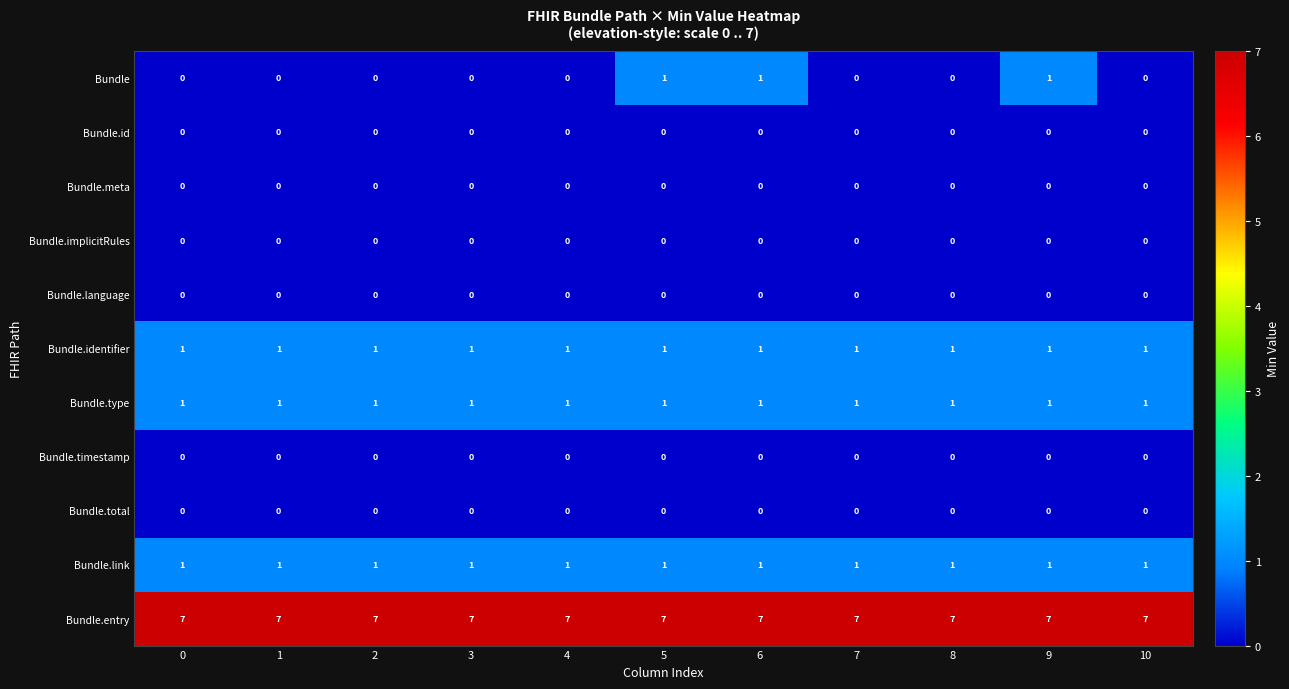

Which series has the largest total across all categories?

Bundle.entry